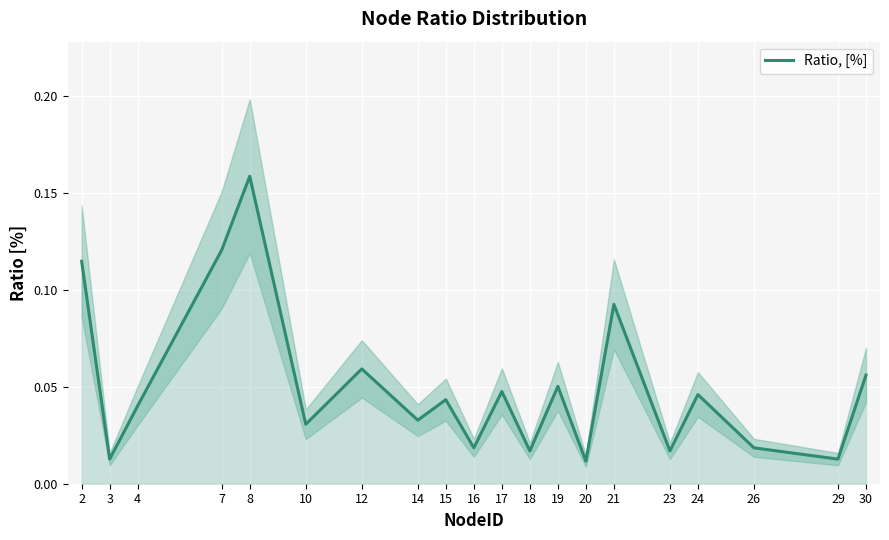

Reading right to left, list all the values displayed in this chart.

0.1	0.0	0.0	0.0	0.0	0.1	0.0	0.1	0.0	0.0	0.0	0.0	0.0	0.1	0.0	0.2	0.1	0.0	0.0	0.1